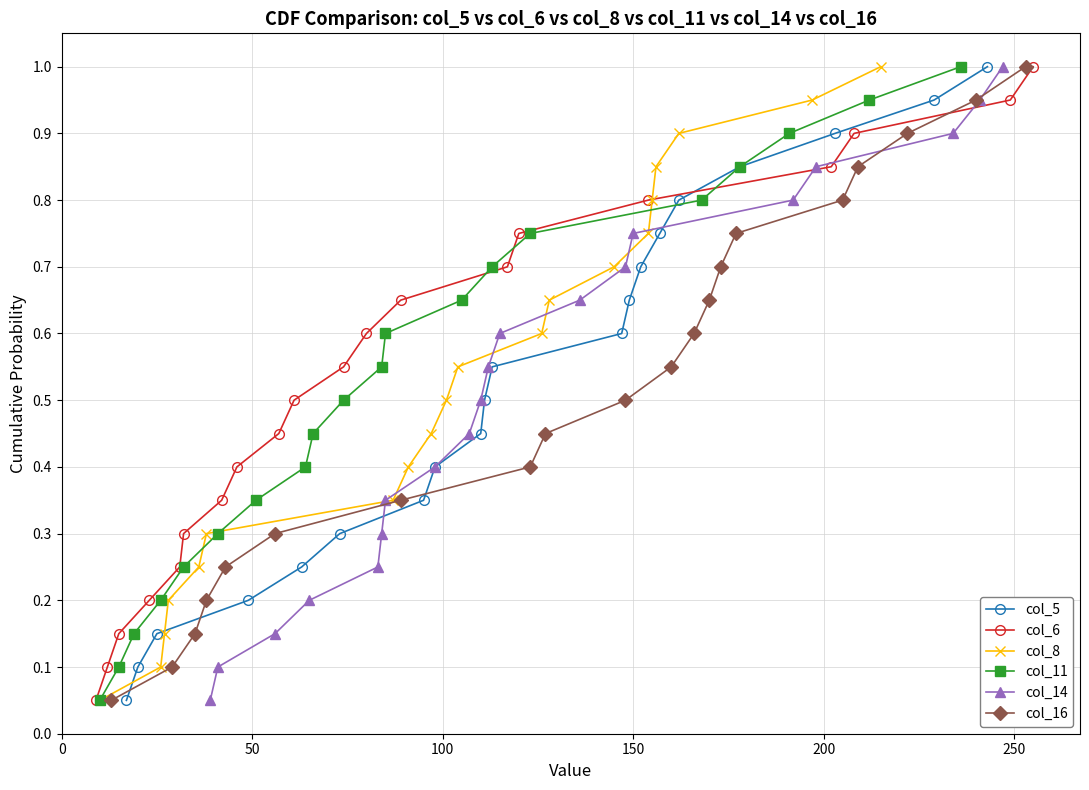

What is the average value of the col_11 series?

0.5